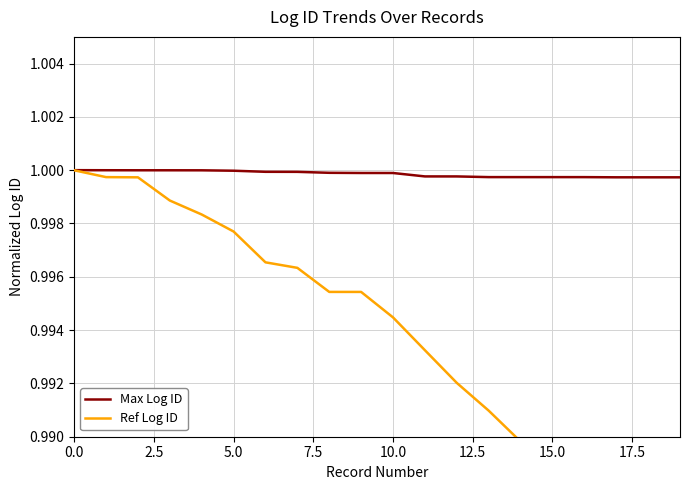

The Max Log ID series shows 0.5 at 0.0. True or false?

False